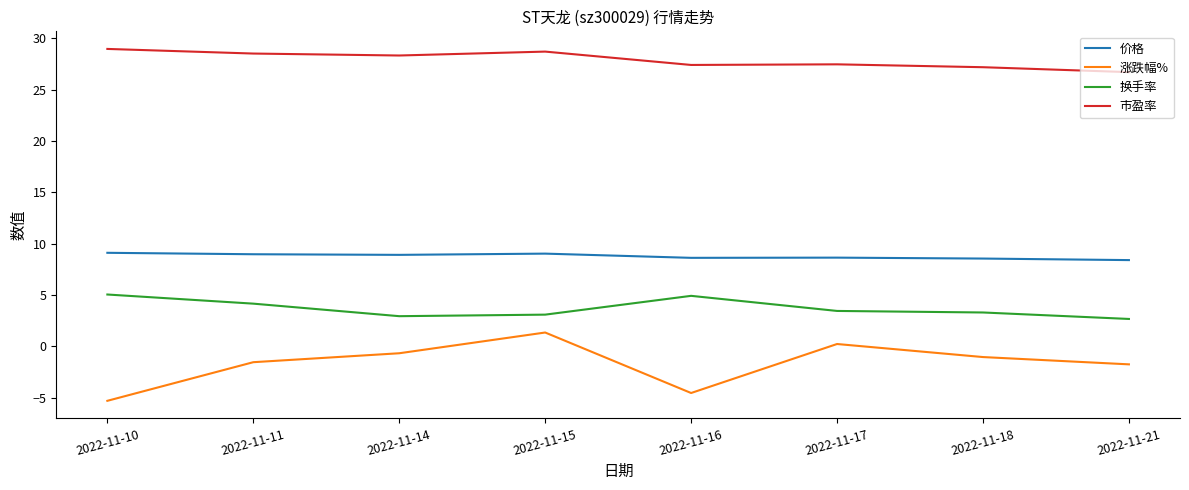

True or false: 价格 and 换手率 cross at least once.

False